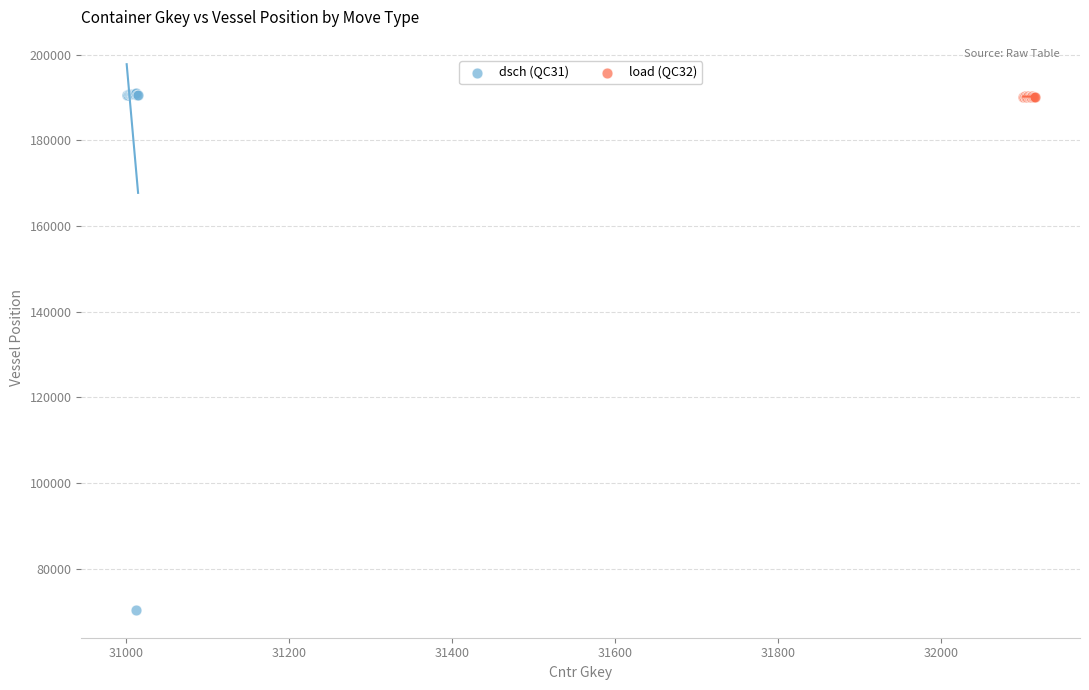

Which series contains the lowest Y value?

dsch (QC31)